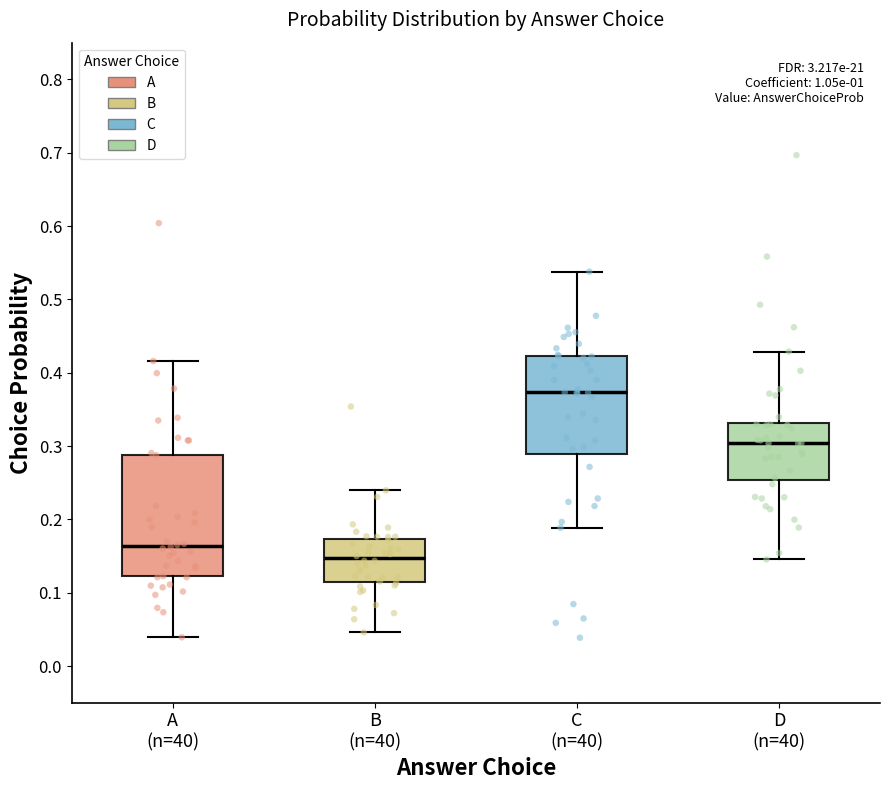

Reading left to right, read every box against the y-axis: the position of its median line, the range the box covers, and the ends of its whiskers. The values are not printed on the chart, so give them approximately, as read against the axis.

A (n=40): median 0.16, box 0.12 to 0.29, whiskers 0.04 to 0.42
B (n=40): median 0.15, box 0.11 to 0.17, whiskers 0.05 to 0.24
C (n=40): median 0.37, box 0.29 to 0.42, whiskers 0.19 to 0.54
D (n=40): median 0.30, box 0.25 to 0.33, whiskers 0.15 to 0.43